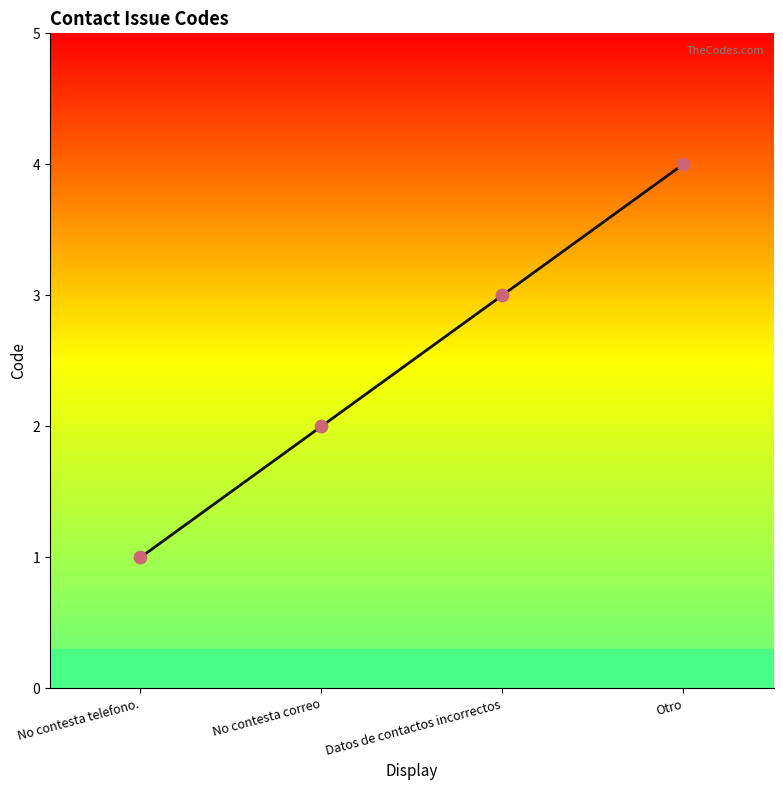

Which has a higher value, No contesta telefono. or Datos de contactos incorrectos?

Datos de contactos incorrectos